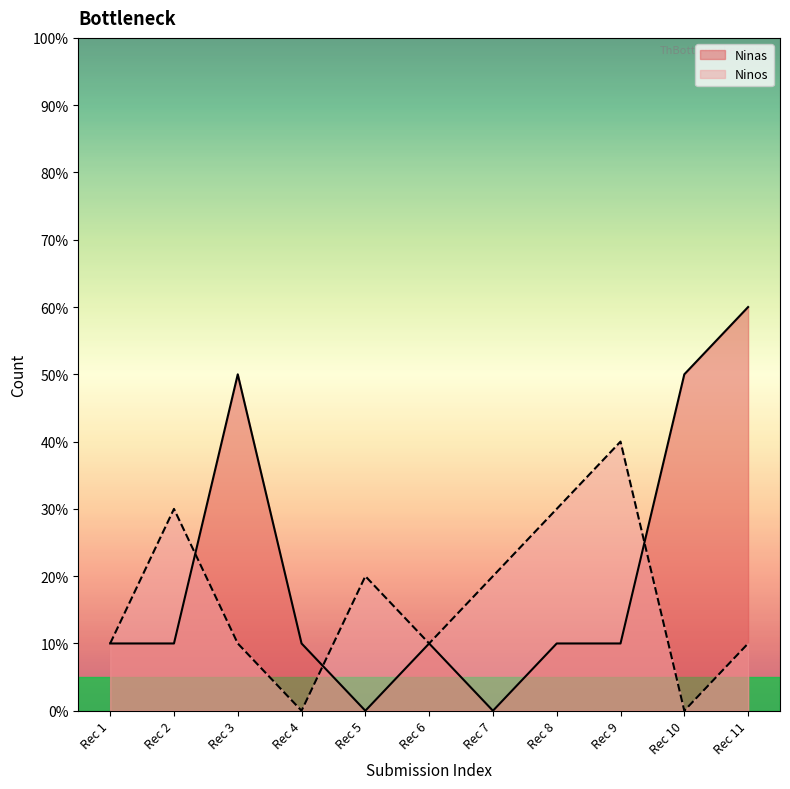

How many positive values does the Ninas series have?

9